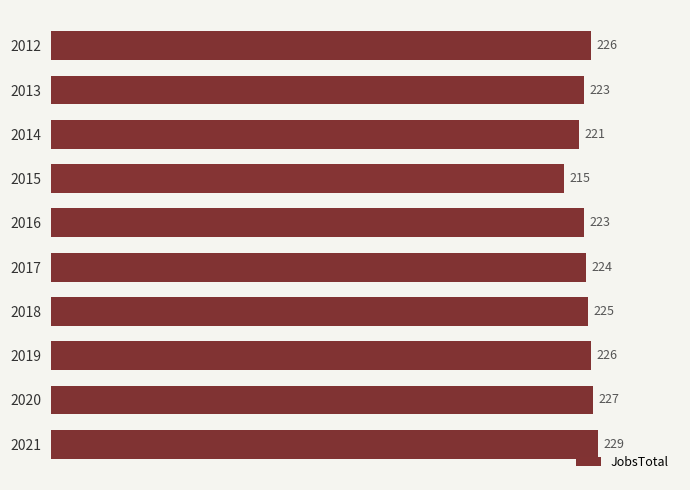

How many bars are there in total?

10